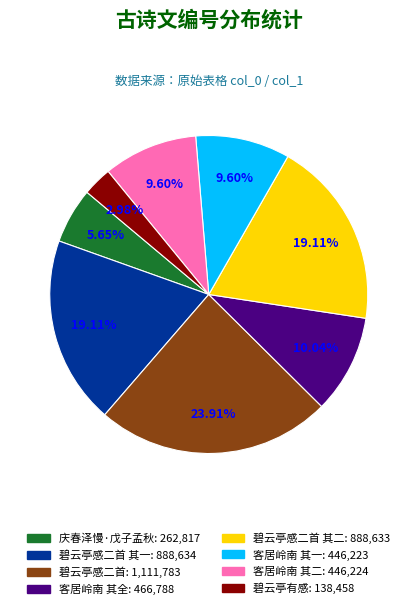

Is there a majority slice in this chart?

No